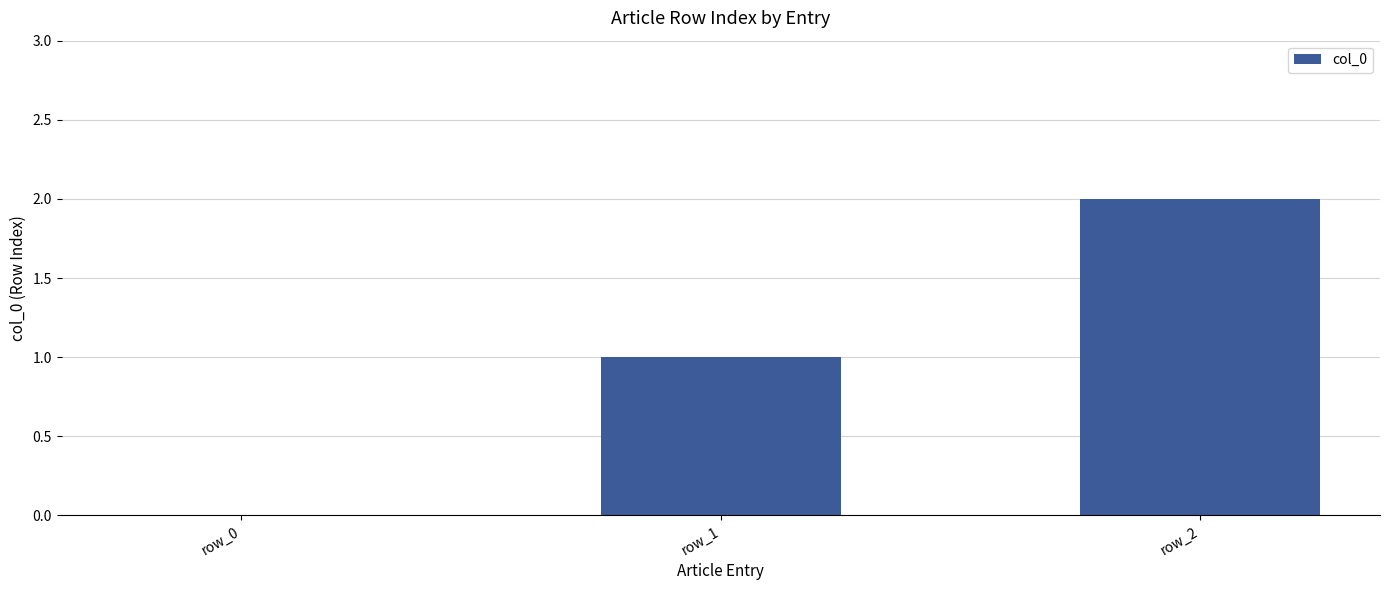

What is the sum of all values?

3